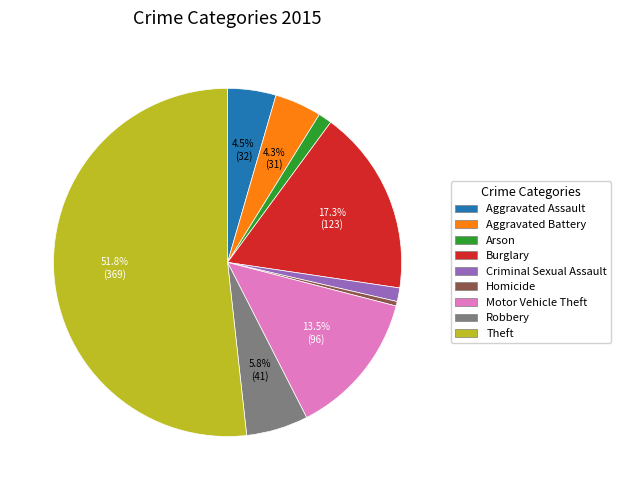

Which category has the smallest portion of the pie?

Homicide